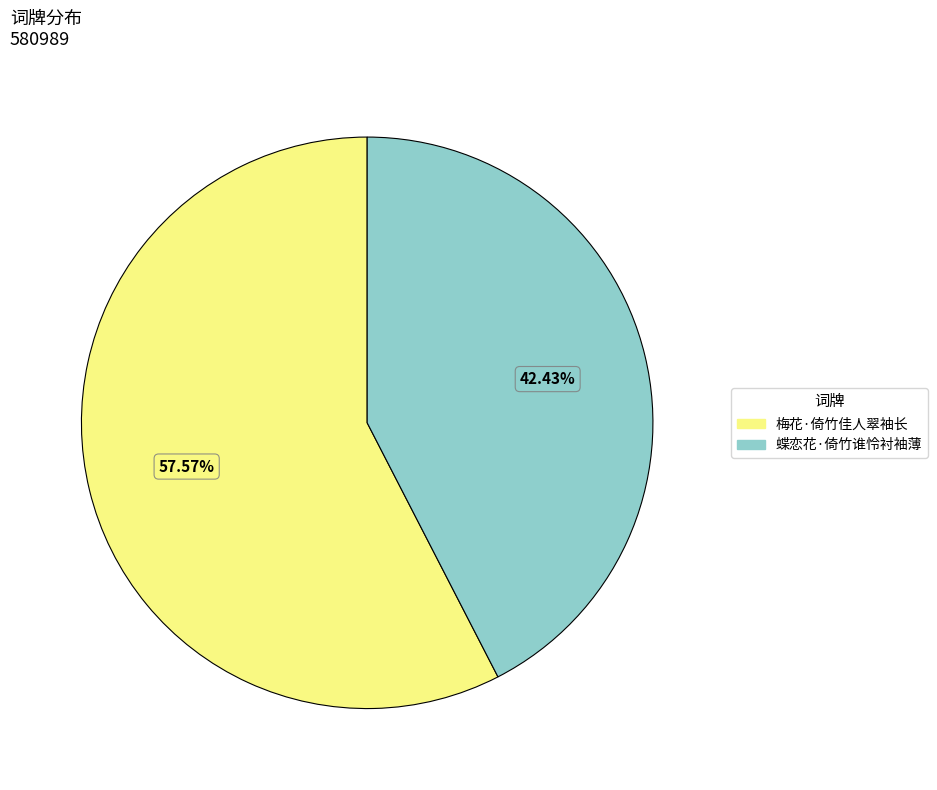

To the nearest percent, what is the combined percentage of 蝶恋花·倚竹谁怜衬袖薄 and 梅花·倚竹佳人翠袖长?

100%